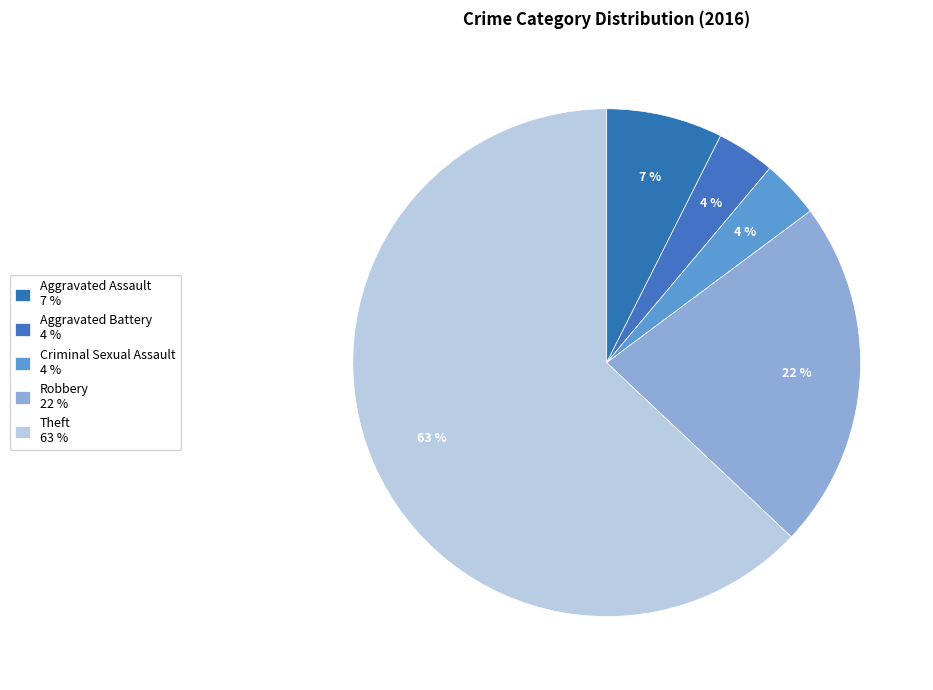

Count the number of slices in the pie.

5